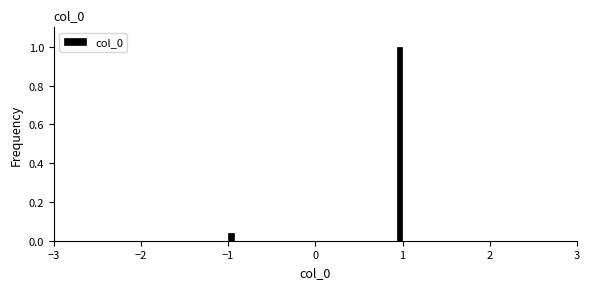

Around what value on the x-axis is the tallest bar? Give the approximate position of its centre, as read against the axis.

1.0